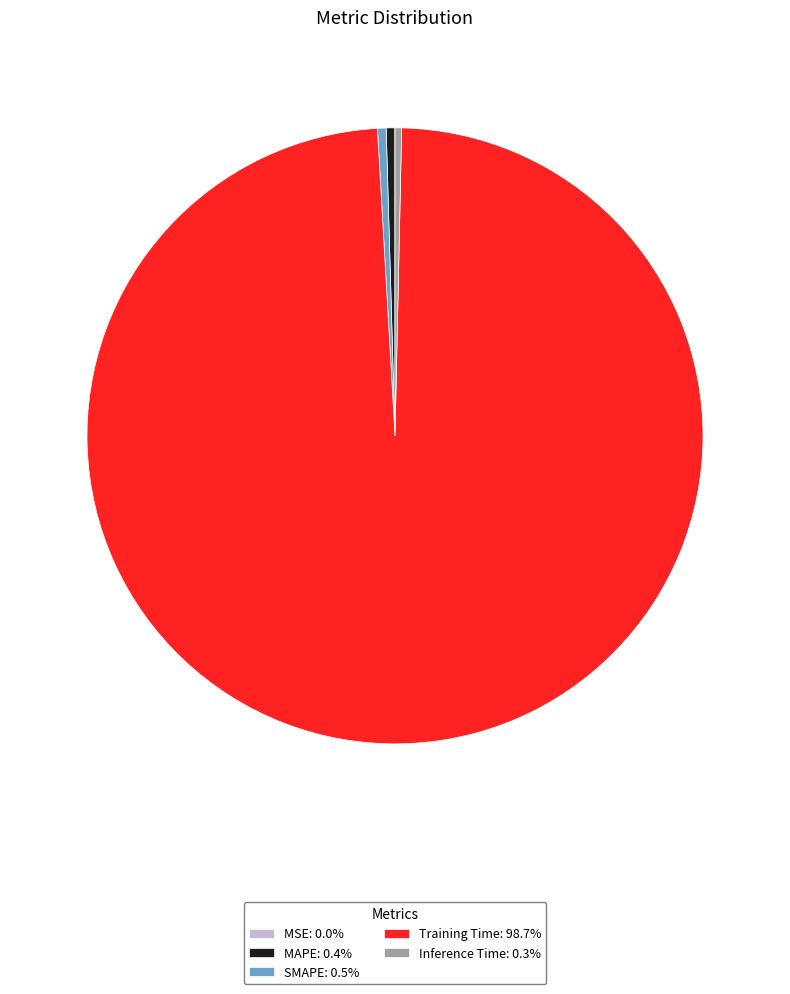

What is the majority slice?

Training Time